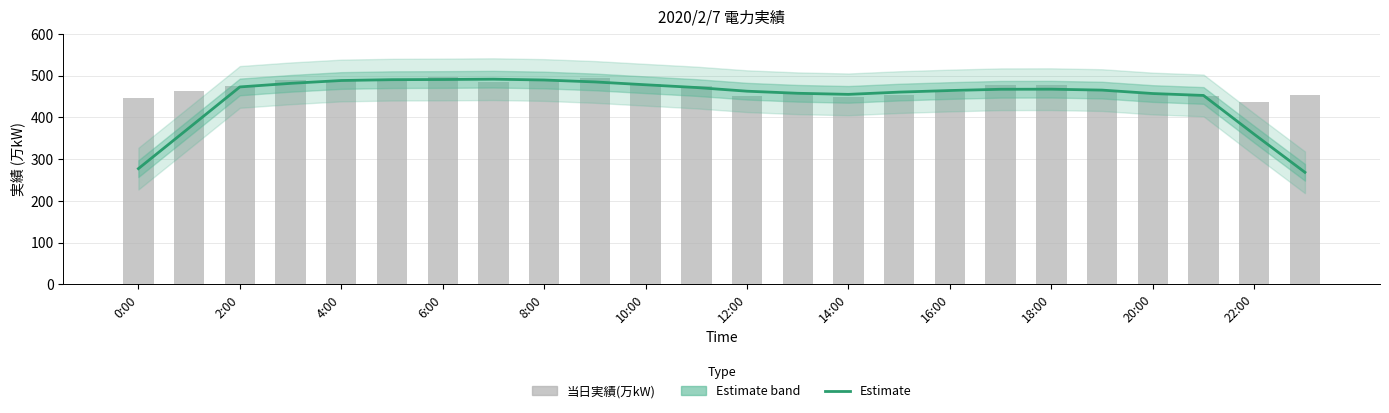

What is the value of the Estimate bar at the 15th from the left?

455.4